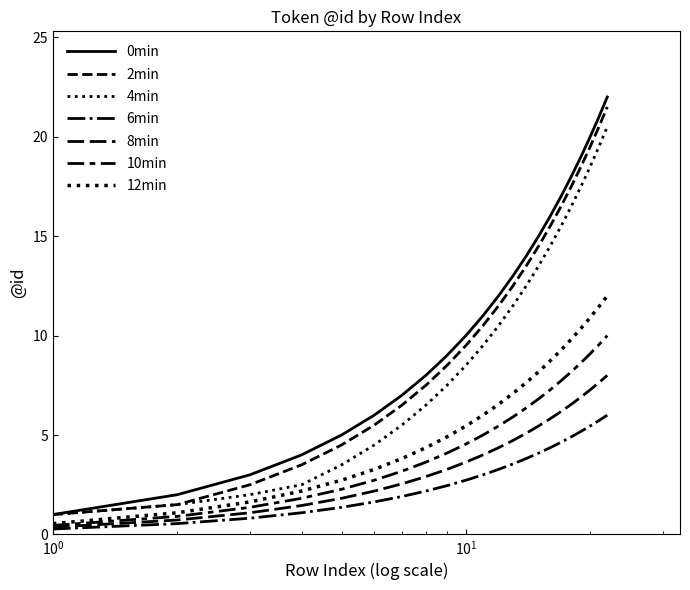

Is this an area chart (filled region under the line)?

No